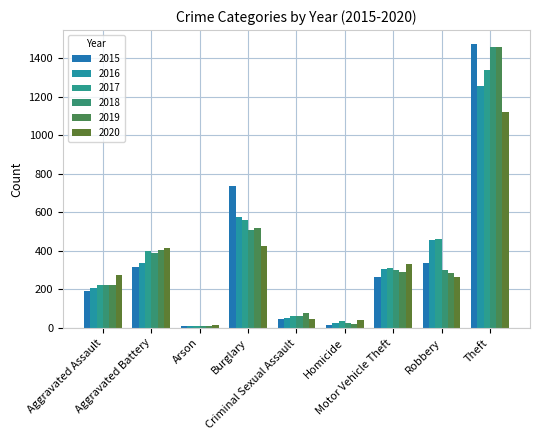

Rank the series by their maximum value, from lowest to highest.

2020, 2016, 2017, 2019, 2018, 2015